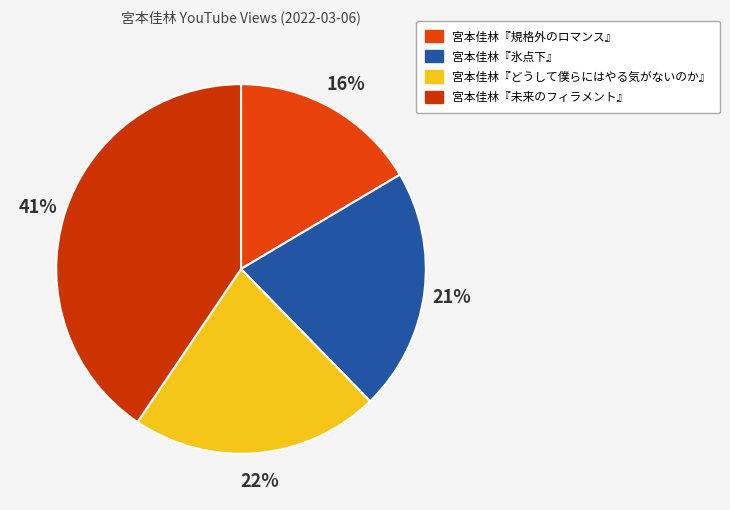

Which category has the smallest portion of the pie?

宮本佳林『規格外のロマンス』